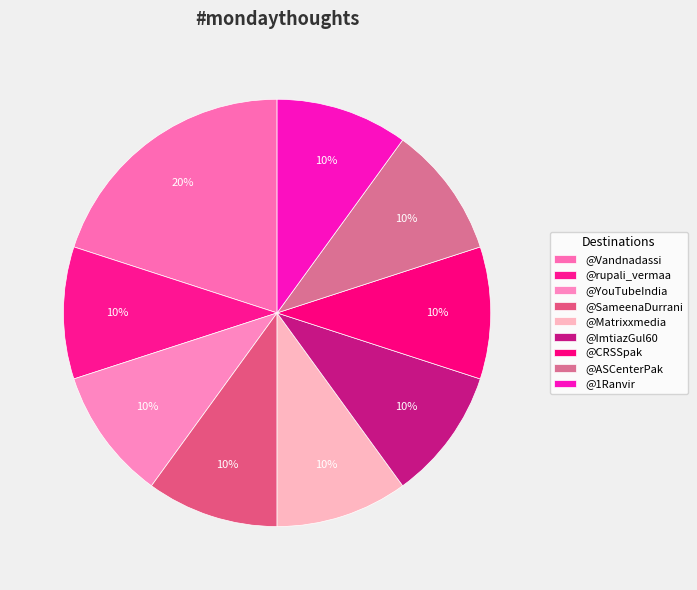

Rank the categories by value from lowest to highest.

@rupali_vermaa, @YouTubeIndia, @SameenaDurrani, @Matrixxmedia, @ImtiazGul60, @CRSSpak, @ASCenterPak, @1Ranvir, @Vandnadassi